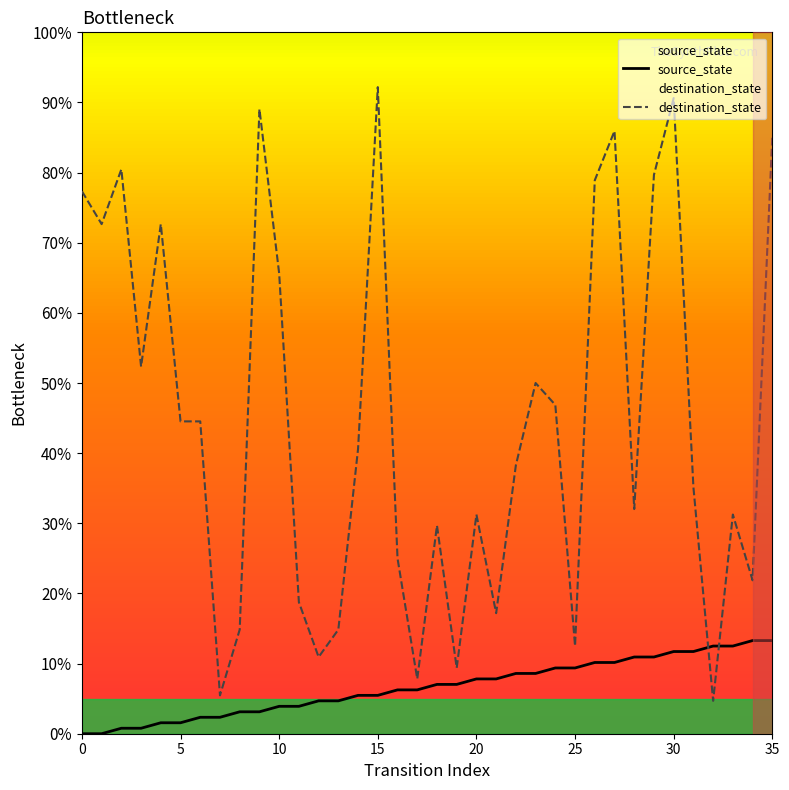

Which series ends up on top after the final intersection of source_state and destination_state?

destination_state